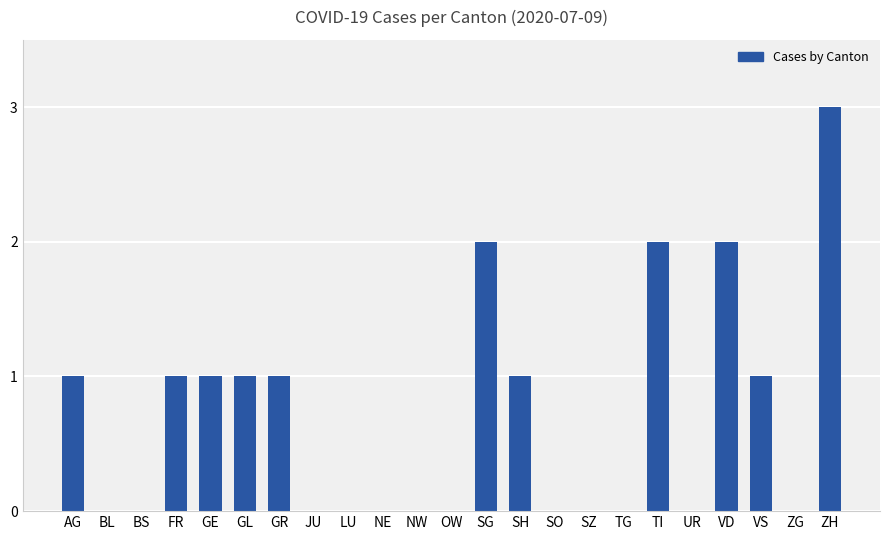

Reading left to right, list all the values displayed in this chart.

AG=1	BL=0	BS=0	FR=1	GE=1	GL=1	GR=1	JU=0	LU=0	NE=0	NW=0	OW=0	SG=2	SH=1	SO=0	SZ=0	TG=0	TI=2	UR=0	VD=2	VS=1	ZG=0	ZH=3